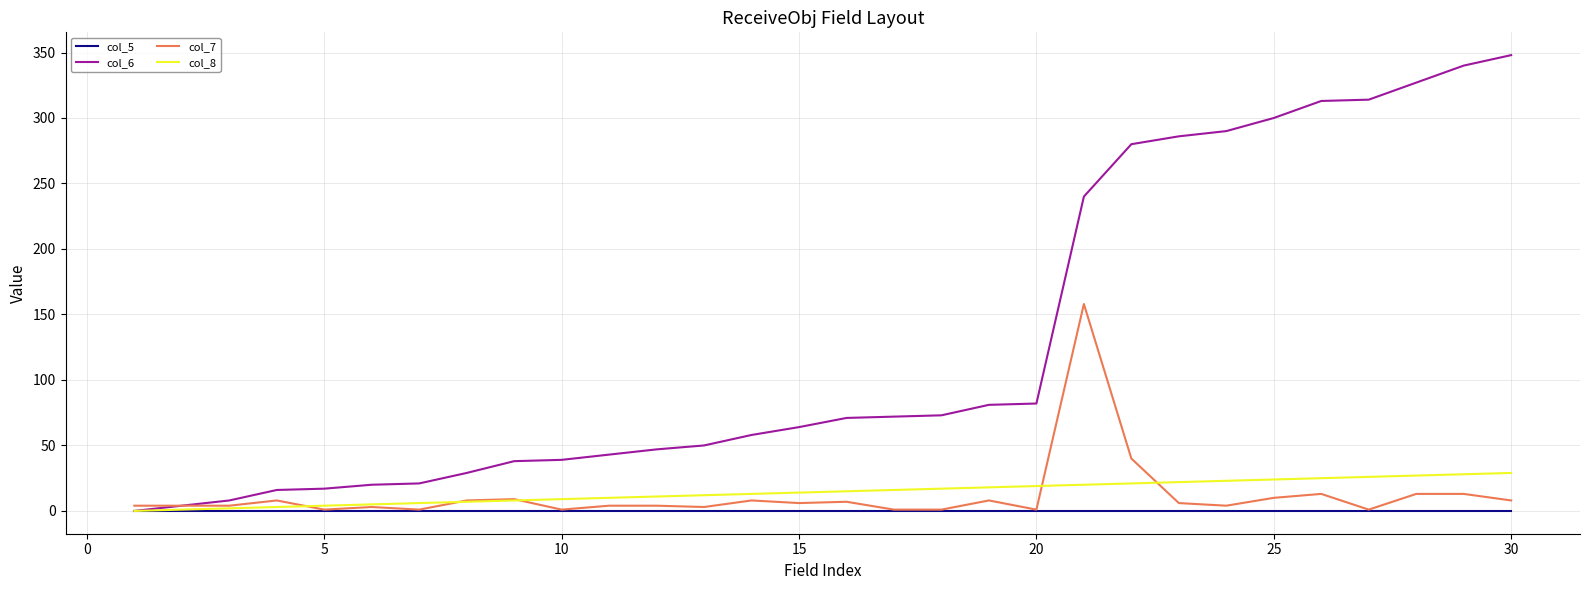

How many distinct data groups are displayed?

4